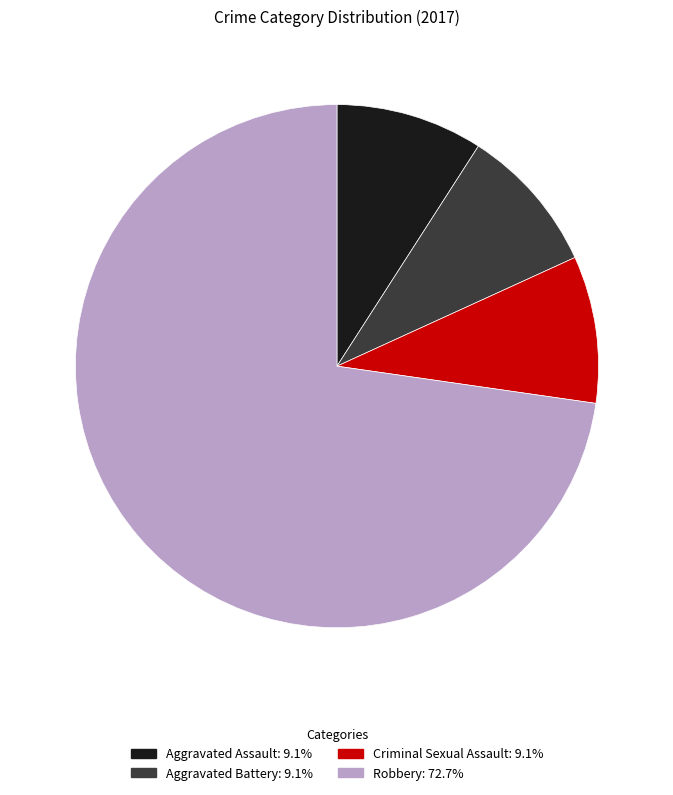

What is the largest slice in the pie chart?

Robbery